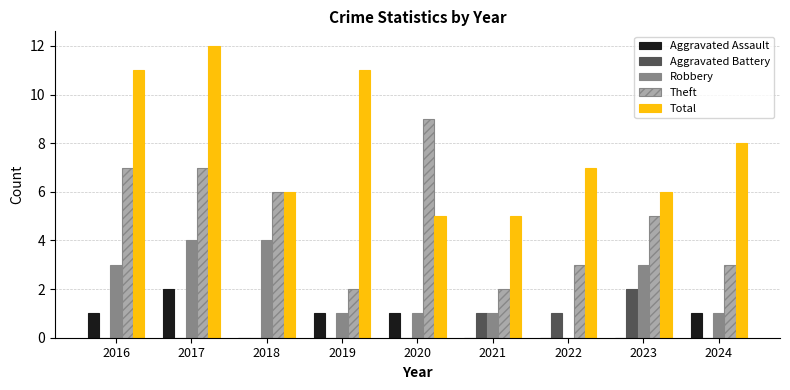

Reading left to right, what are all the values shown in this chart?

Aggravated Assault: 2016=1	2017=2	2018=0	2019=1	2020=1	2021=0	2022=0	2023=0	2024=1
Aggravated Battery: 2016=0	2017=0	2018=0	2019=0	2020=0	2021=1	2022=1	2023=2	2024=0
Robbery: 2016=3	2017=4	2018=4	2019=1	2020=1	2021=1	2022=0	2023=3	2024=1
Theft: 2016=7	2017=7	2018=6	2019=2	2020=9	2021=2	2022=3	2023=5	2024=3
Total: 2016=11	2017=12	2018=6	2019=11	2020=5	2021=5	2022=7	2023=6	2024=8